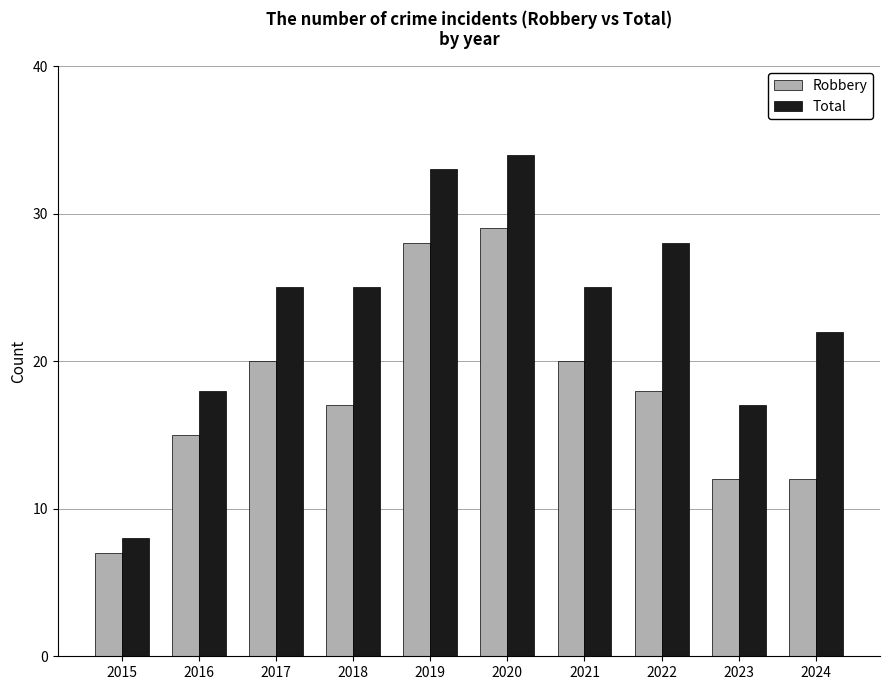

Reading left to right, list all the values displayed in this chart.

Robbery: 7	15	20	17	28	29	20	18	12	12
Total: 8	18	25	25	33	34	25	28	17	22